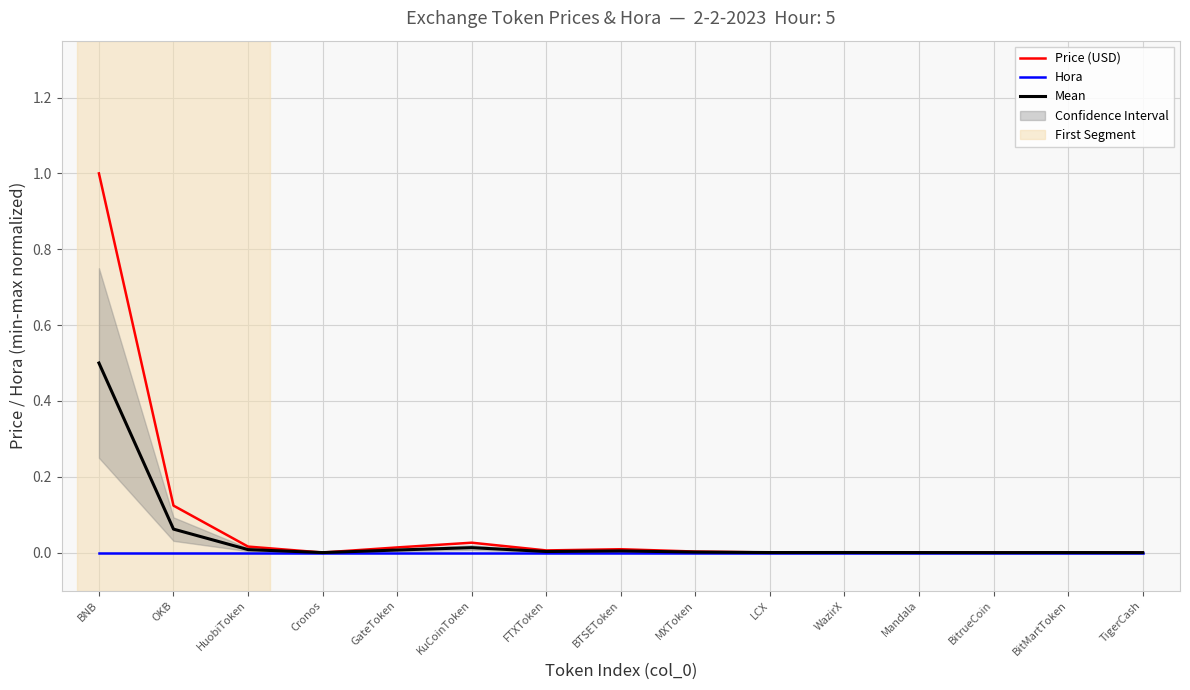

Which series has the largest range (max minus min)?

Price (USD)